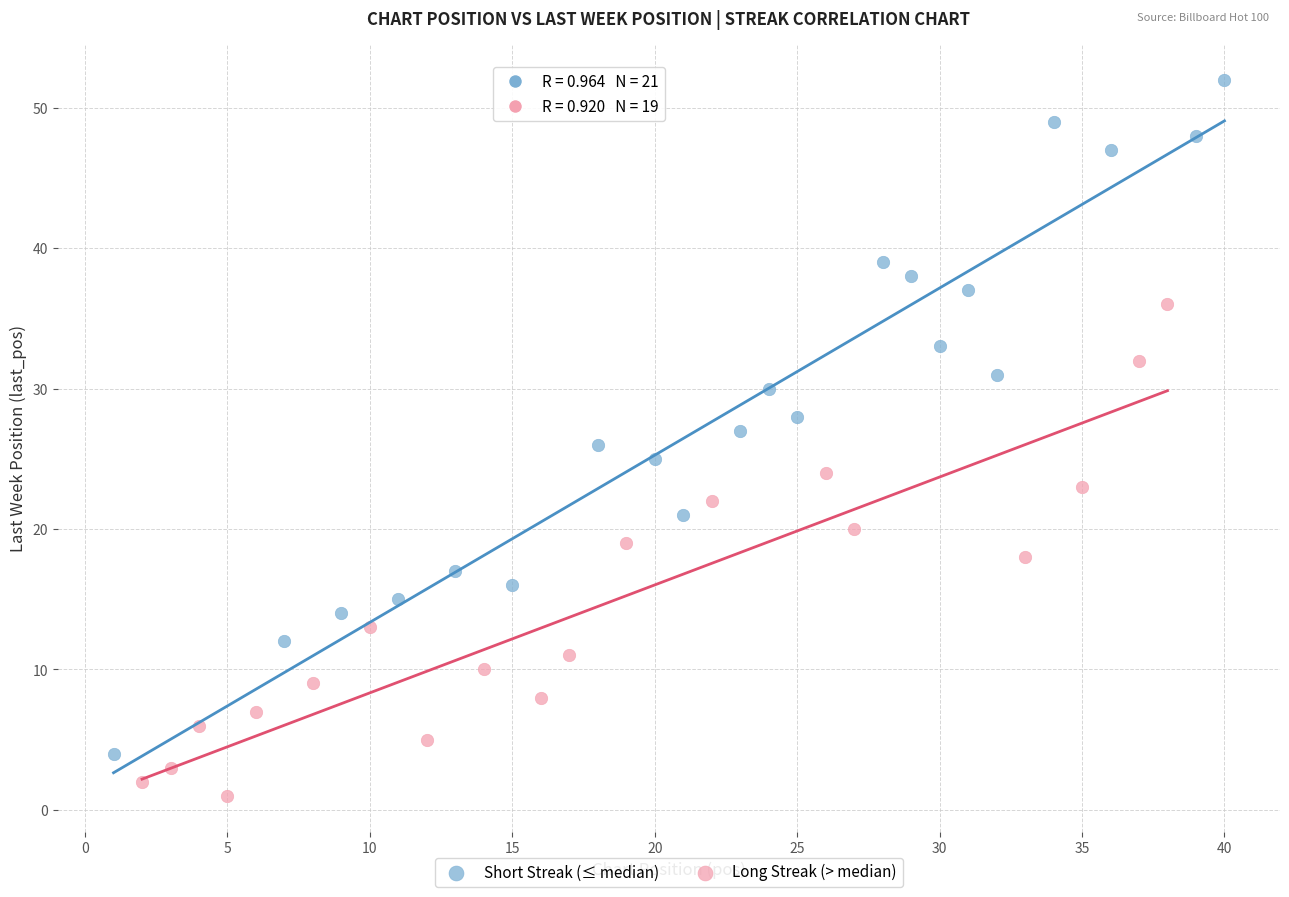

Which series has the largest Y range (max minus min)?

Short Streak (≤ median)